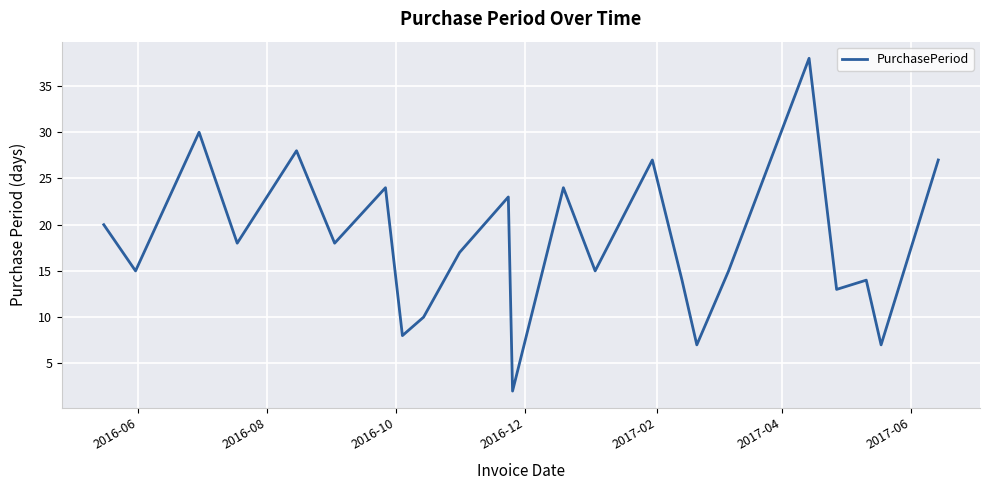

What is the difference between the maximum and minimum values?

36